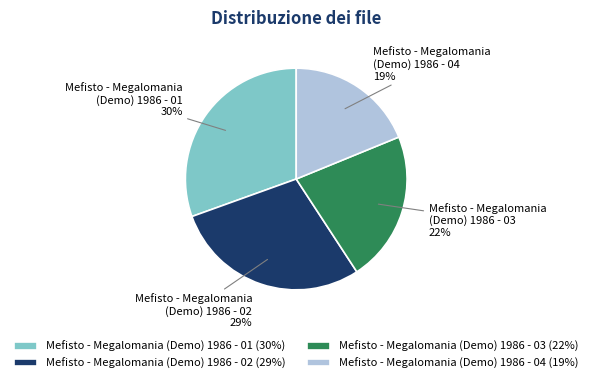

Does Mefisto - Megalomania (Demo) 1986 - 03 account for over 50% of the chart?

No